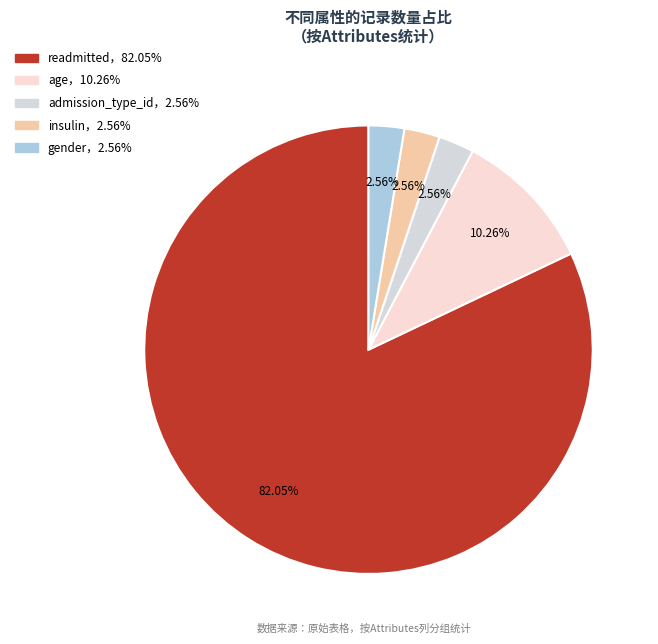

How many segments does this pie chart have?

5